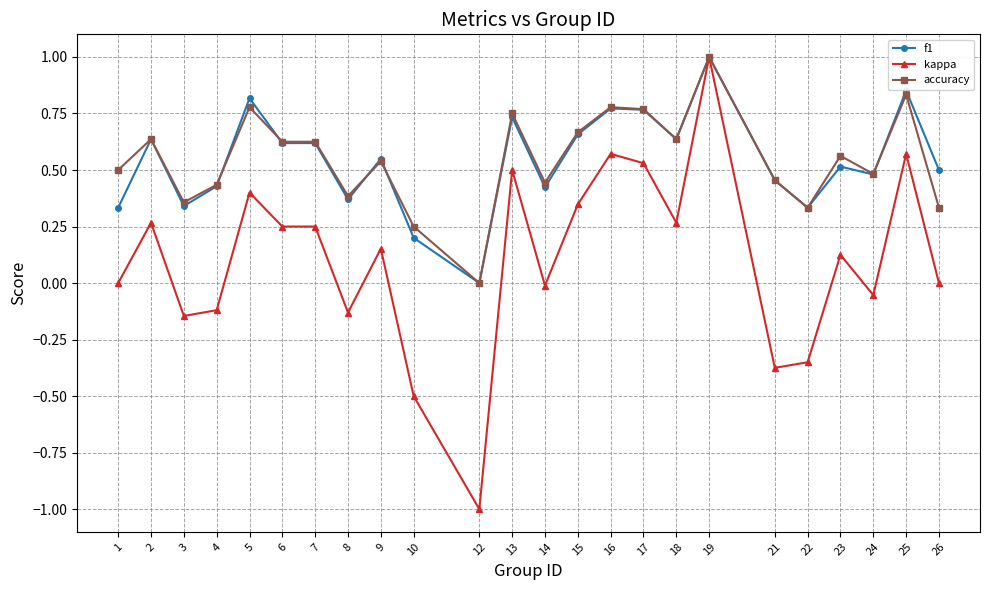

True or false: kappa has more than 1 interior local peaks.

True